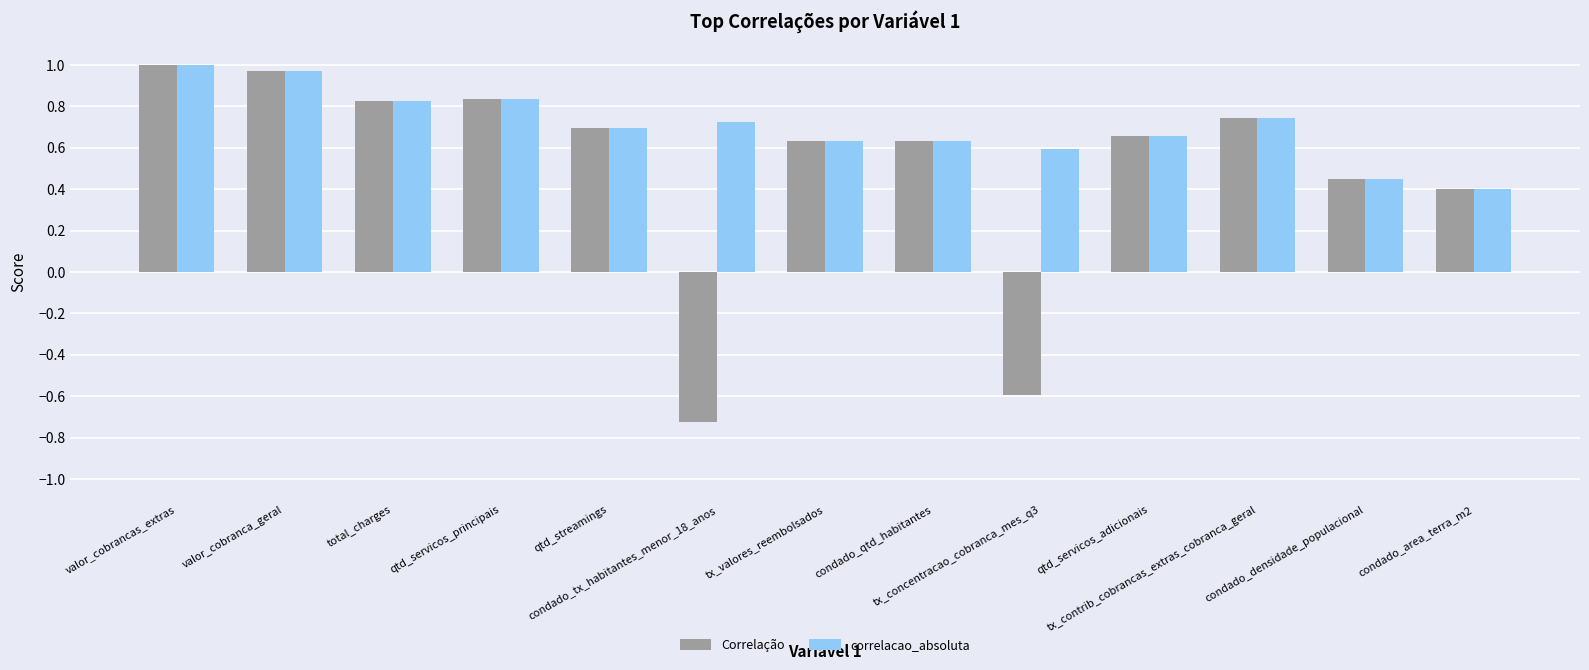

Does the chart contain stacked bars?

No